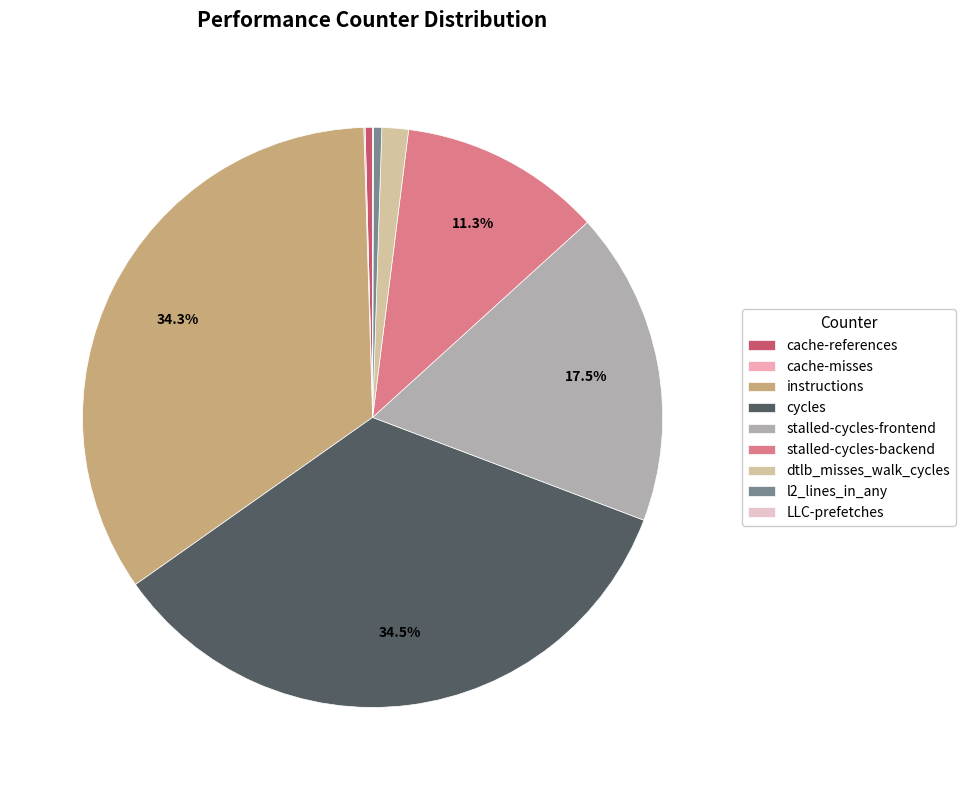

The stalled-cycles-backend slice represents 2% of the pie. True or false?

False